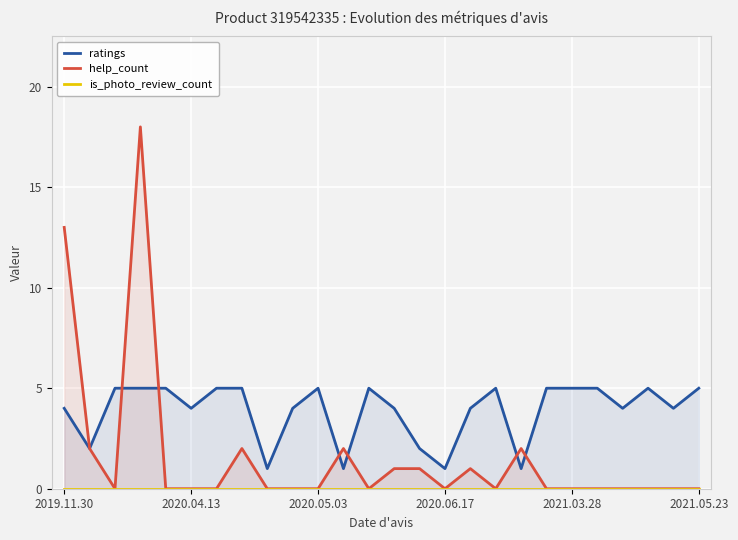

True or false: help_count has a value of -10 at 2020.05.03.

False